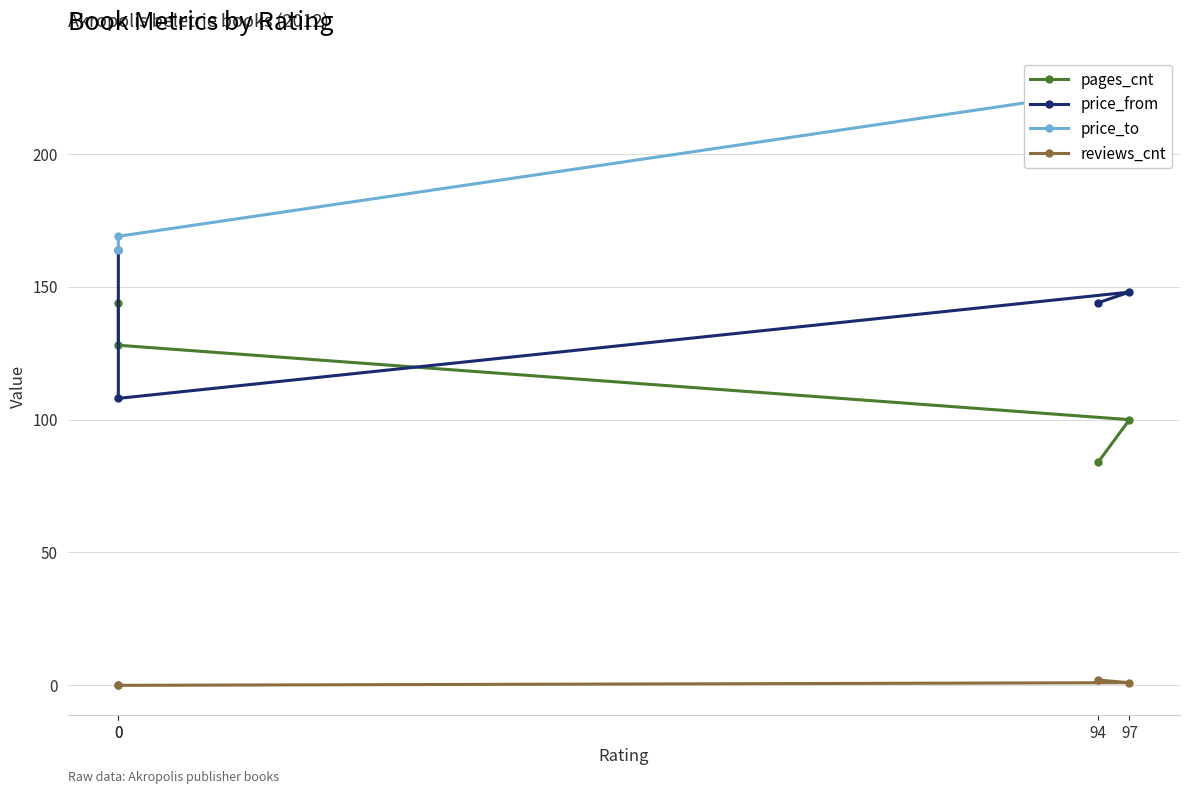

At 94, list the series in order from smallest to largest.

reviews_cnt, pages_cnt, price_from, price_to